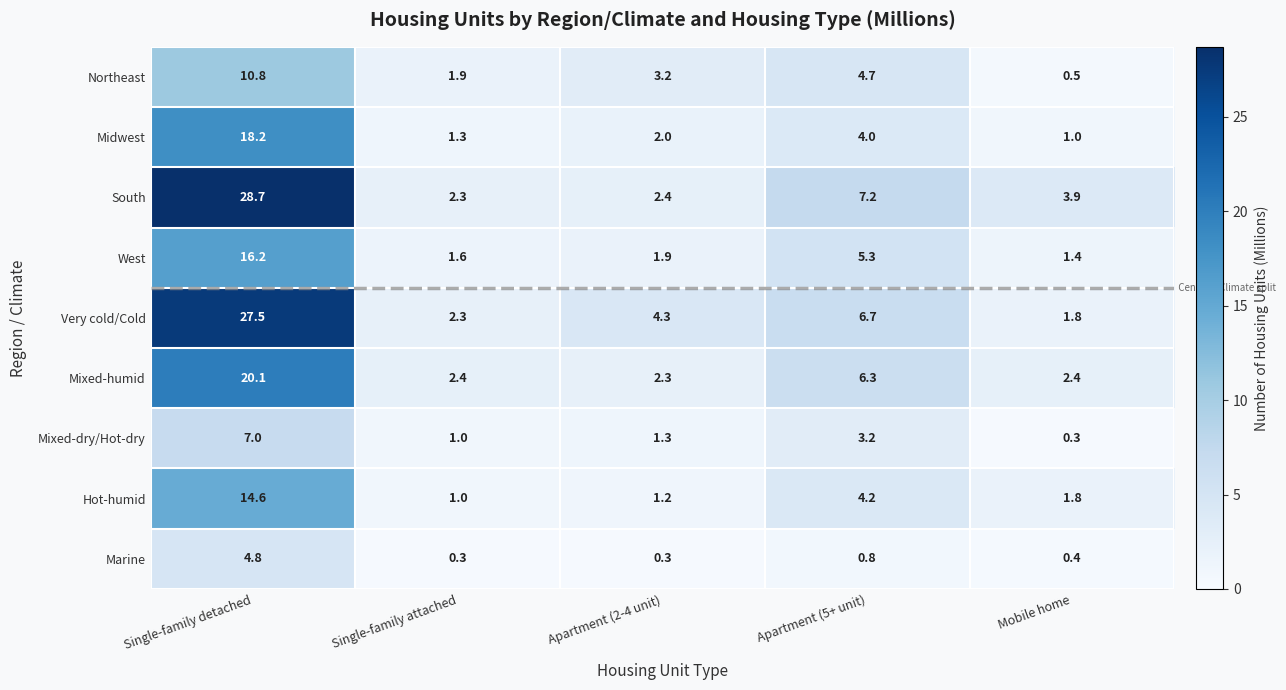

What is the spread (max minus min) of values at Mobile home?

3.6